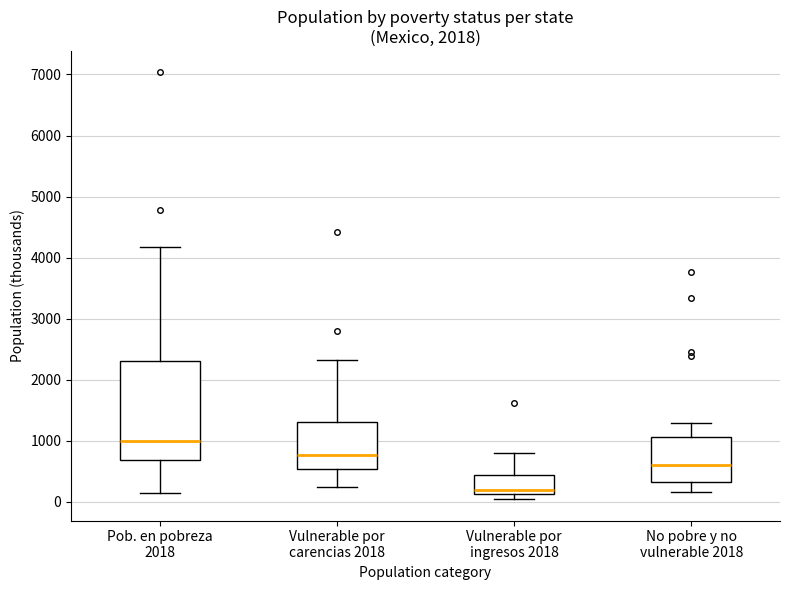

Reading left to right, transcribe this box plot: for each box, give where its median line is, the range the box spans, and where its two whiskers end, as read against the y-axis. The values are not printed on the chart, so give them approximately, as read against the axis.

Pob. en pobreza 2018: median 1000, box 700 to 2300, whiskers 100 to 4200
Vulnerable por carencias 2018: median 800, box 500 to 1300, whiskers 200 to 2300
Vulnerable por ingresos 2018: median 200, box 100 to 400, whiskers 0 to 800
No pobre y no vulnerable 2018: median 600, box 300 to 1100, whiskers 200 to 1300